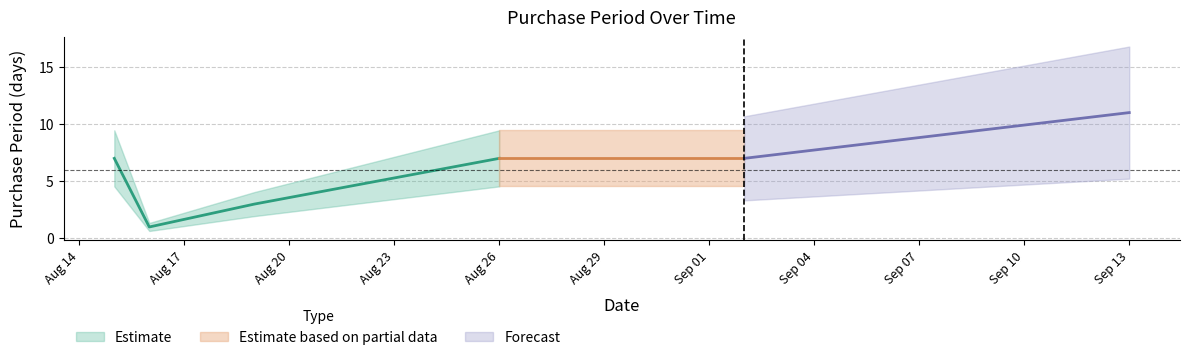

What is the difference between the second highest and second lowest values?

4